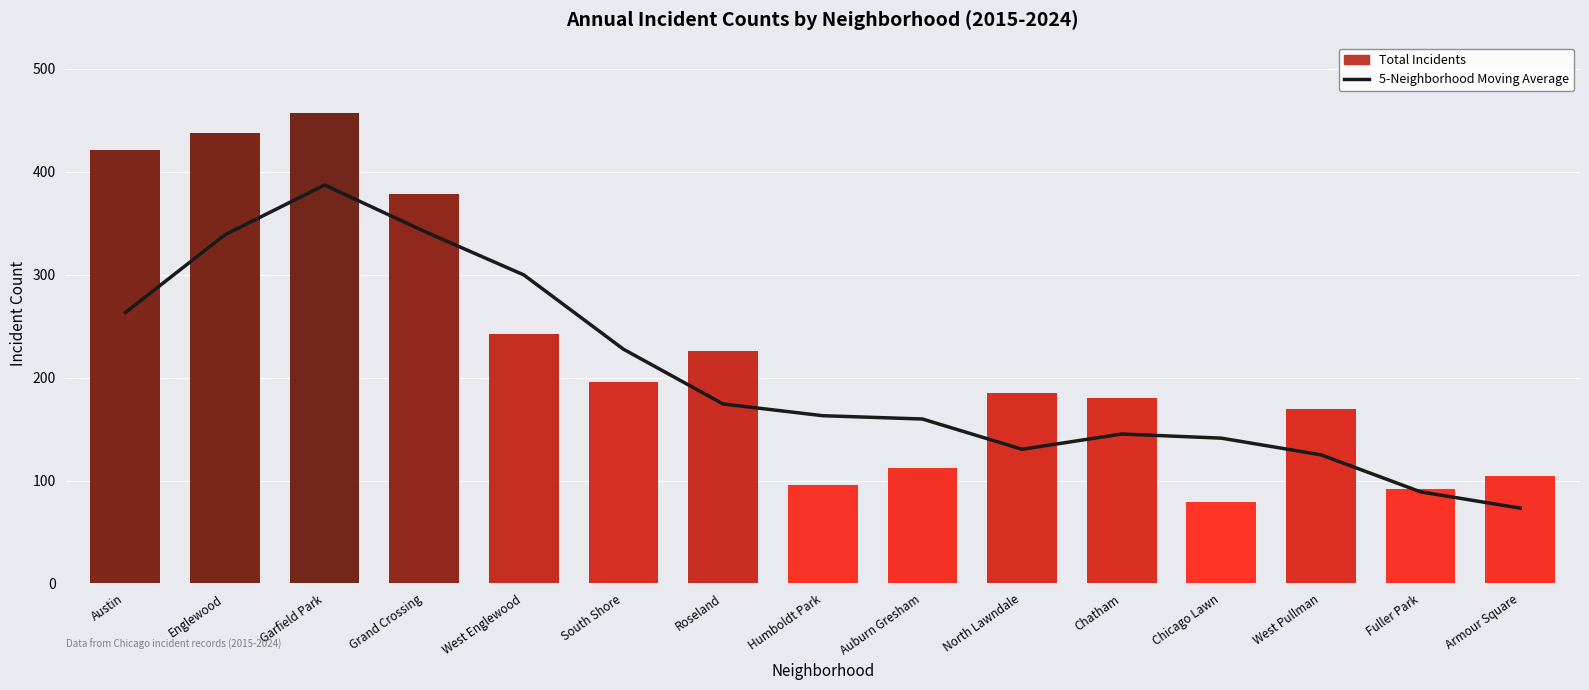

What is the difference between the highest and lowest values at Chatham?

34.8